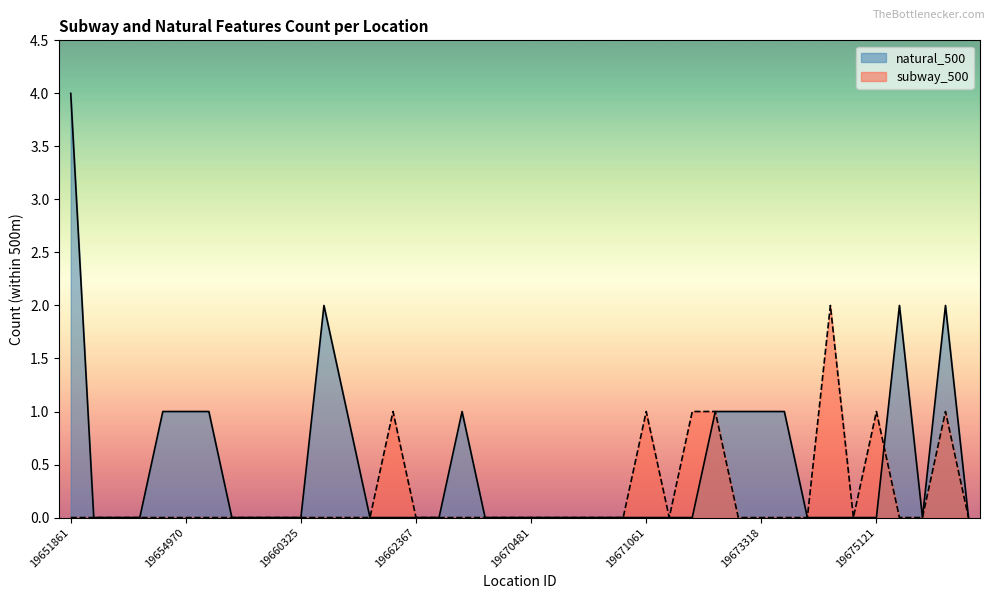

Reading left to right, what are all the values shown in this chart?

natural_500: 19651861=4	19652739=0	19653554=0	19653866=0	19654252=1	19654970=1	19655186=1	19655651=0	19659617=0	19659874=0	19660325=0	19660327=2	19660760=1	19661183=0	19661733=0	19662367=0	19662812=0	19663834=1	19670093=0	19670458=0	19670481=0	19670499=0	19670506=0	19670522=0	19670534=0	19671061=0	19671104=0	19672894=0	19672975=1	19673076=1	19673318=1	19673610=1	19673728=0	19674485=0	19674542=0	19675121=0	19675166=2	19675738=0	19675743=2	19676100=0
subway_500: 19651861=0	19652739=0	19653554=0	19653866=0	19654252=0	19654970=0	19655186=0	19655651=0	19659617=0	19659874=0	19660325=0	19660327=0	19660760=0	19661183=0	19661733=1	19662367=0	19662812=0	19663834=0	19670093=0	19670458=0	19670481=0	19670499=0	19670506=0	19670522=0	19670534=0	19671061=1	19671104=0	19672894=1	19672975=1	19673076=0	19673318=0	19673610=0	19673728=0	19674485=2	19674542=0	19675121=1	19675166=0	19675738=0	19675743=1	19676100=0